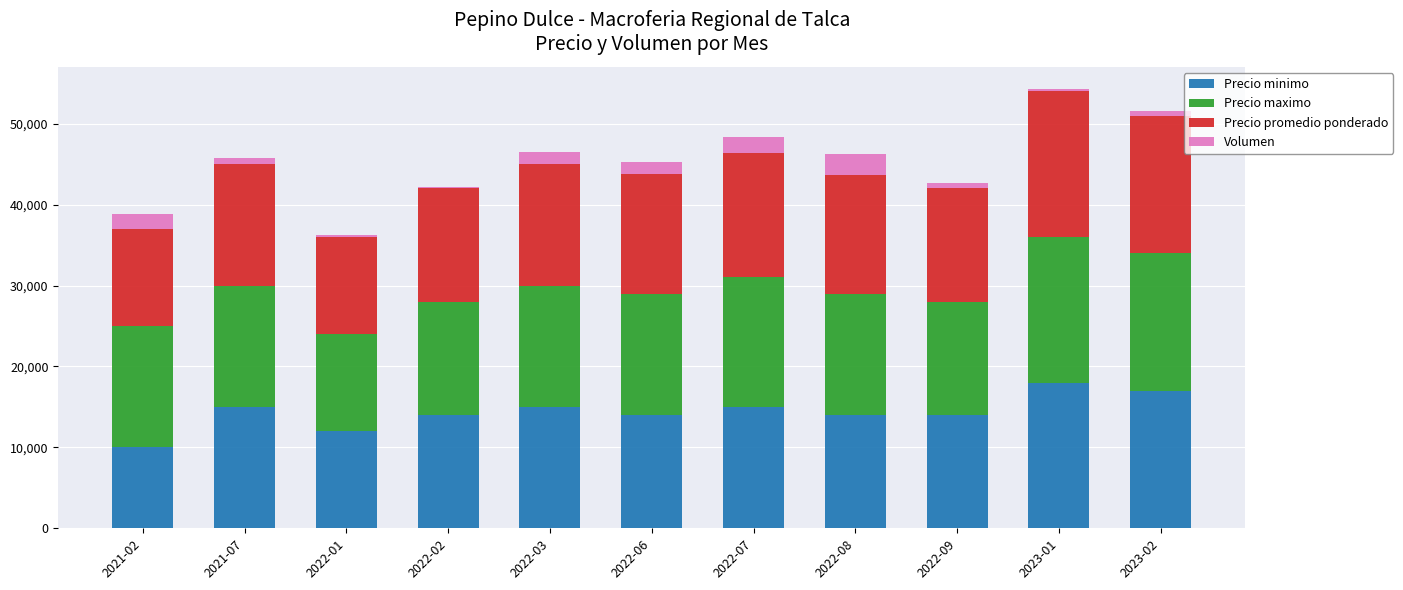

What is the maximum value for Precio minimo?

18000